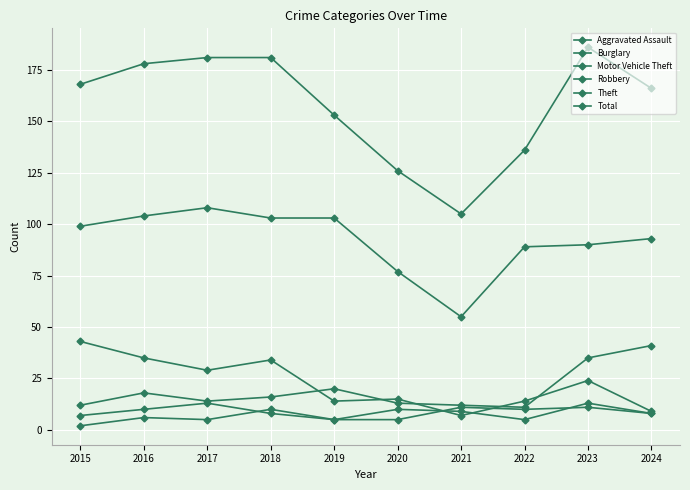

What is the total value across all series at 2020?

246